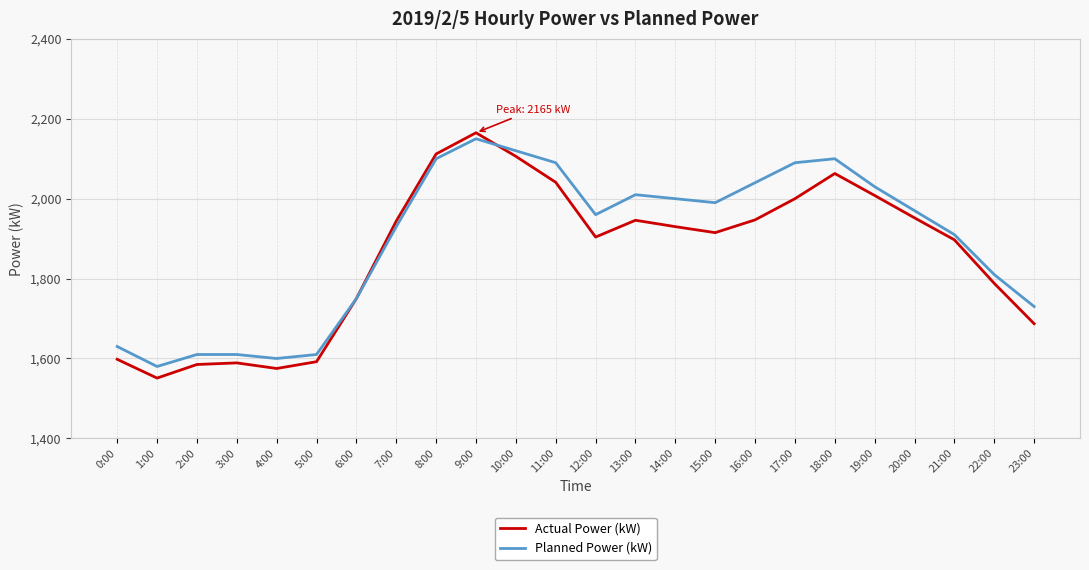

What is the total value across all series at 14:00?

3930